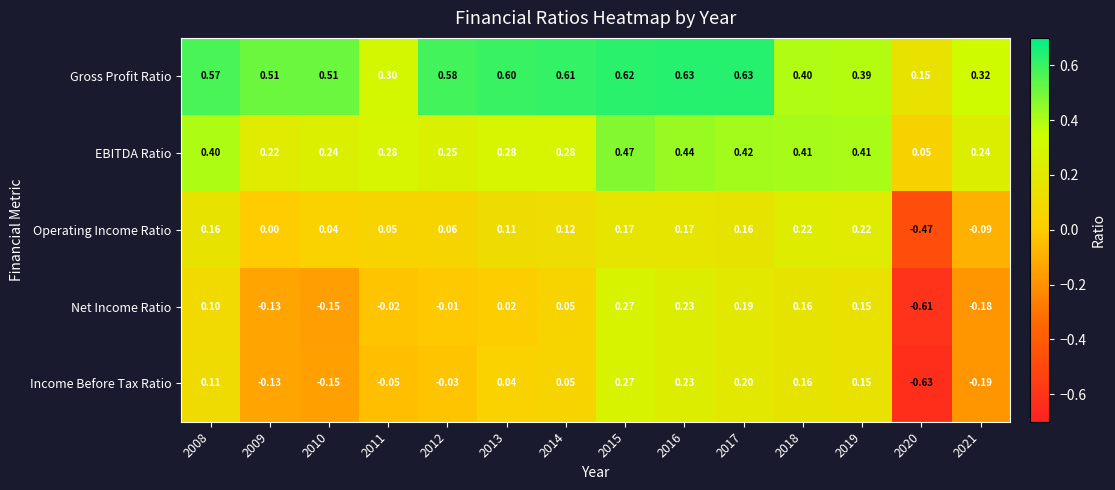

Between 2008 and 2011, which series saw the biggest shift?

Gross Profit Ratio